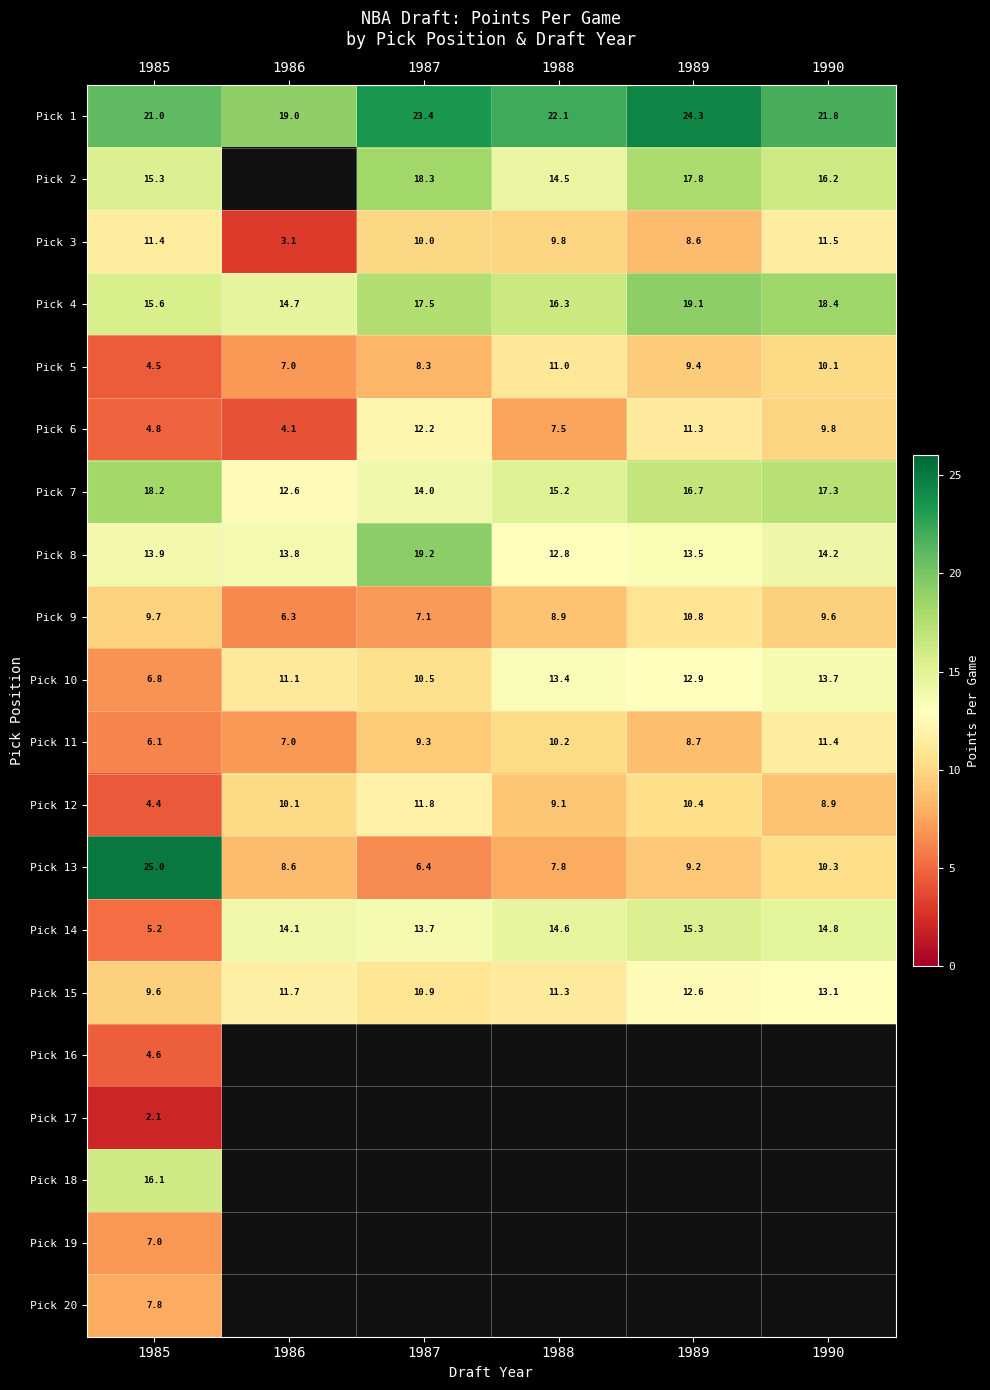

At how many categories does at least one series exceed 21?

5